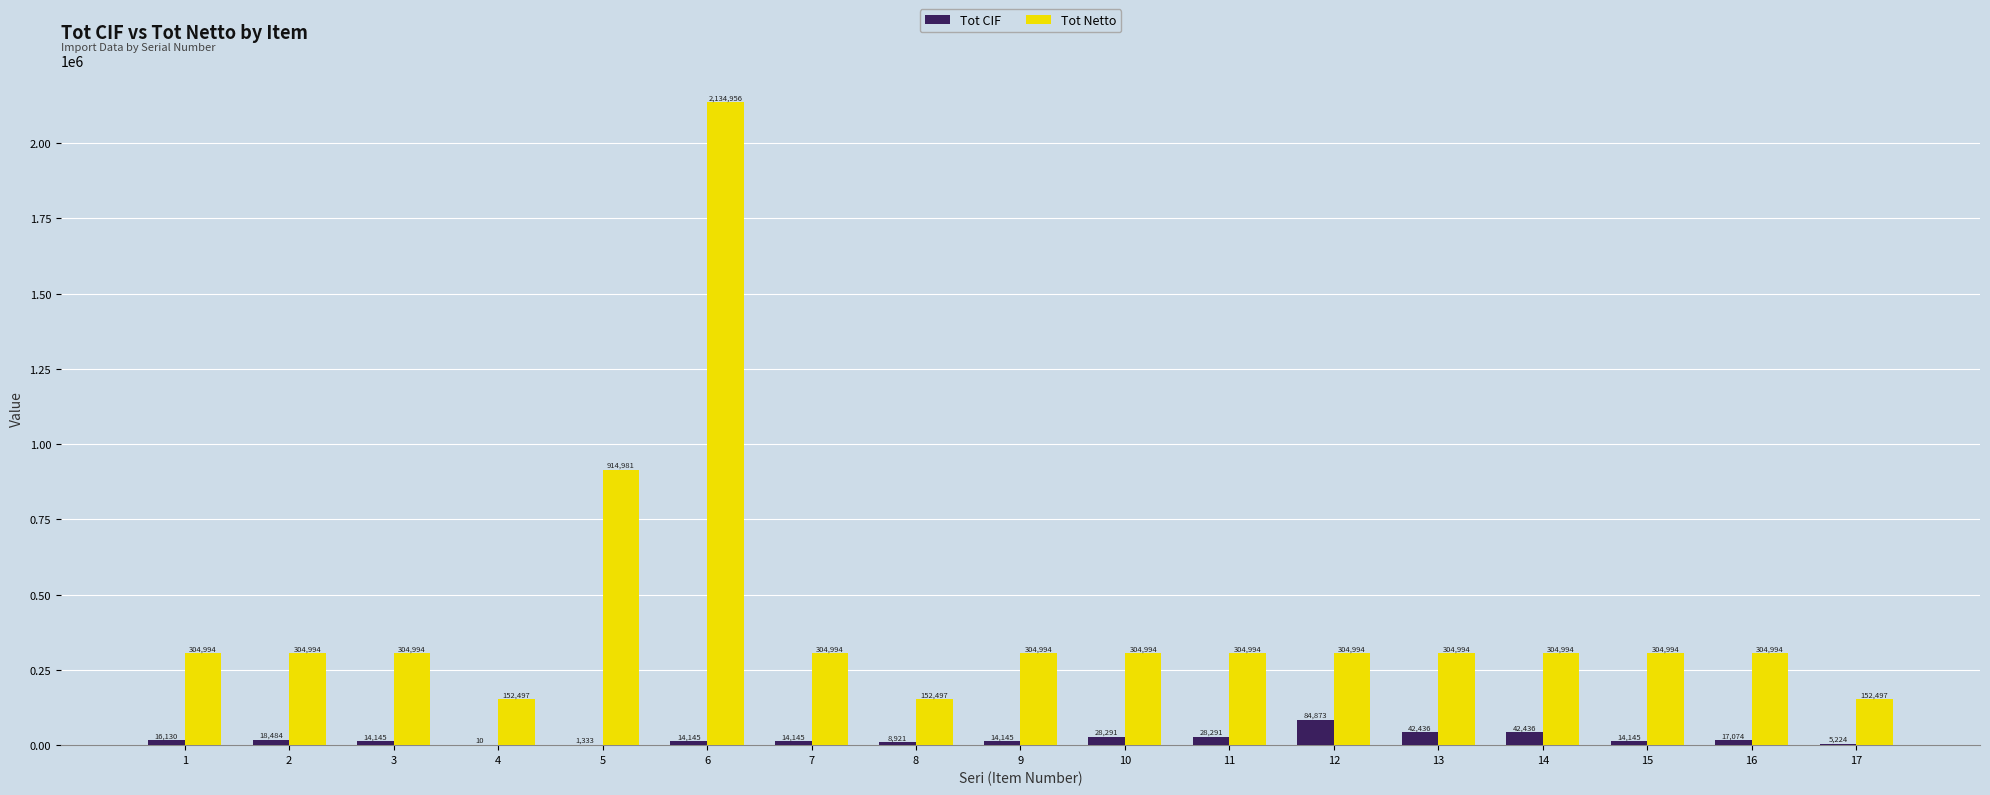

What is the greatest value displayed?

2134955.8